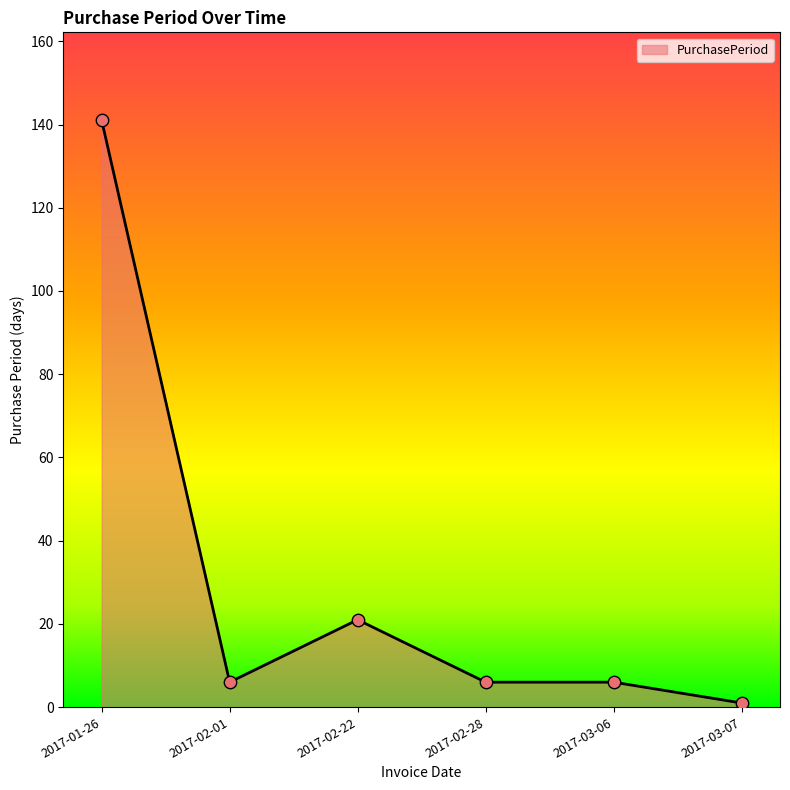

What is the change in value from 2017-02-28 to 2017-03-07?

-5